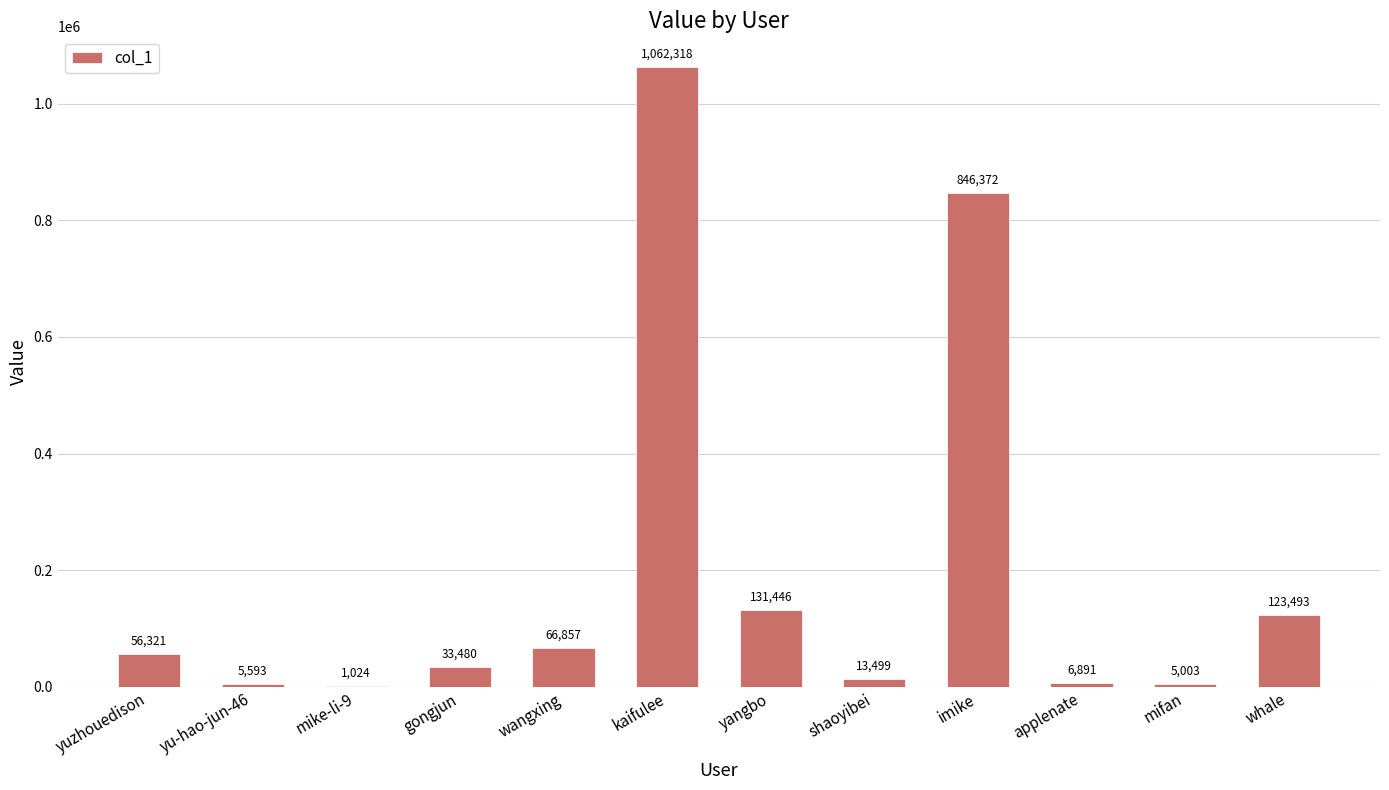

Does the chart contain stacked bars?

No